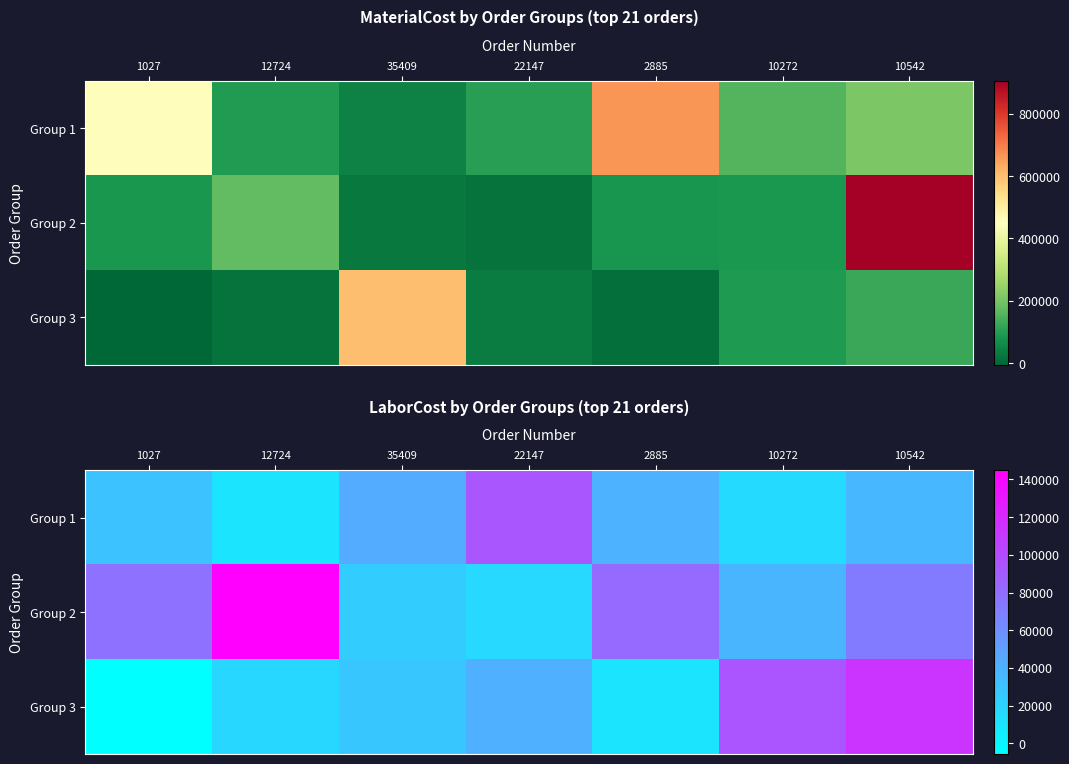

True or false: Group 1 has a value of 40005.4 at 2885.

True